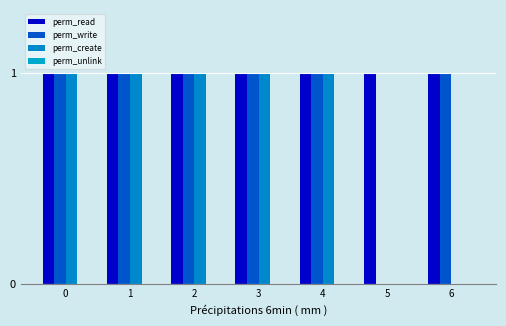

Rank the series at 2 from highest to lowest value.

perm_read, perm_write, perm_create, perm_unlink